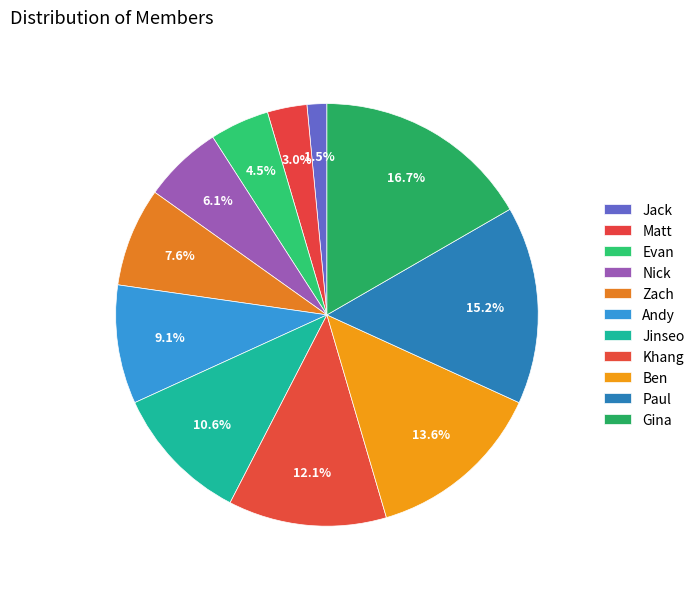

How many slices are in this pie chart?

11